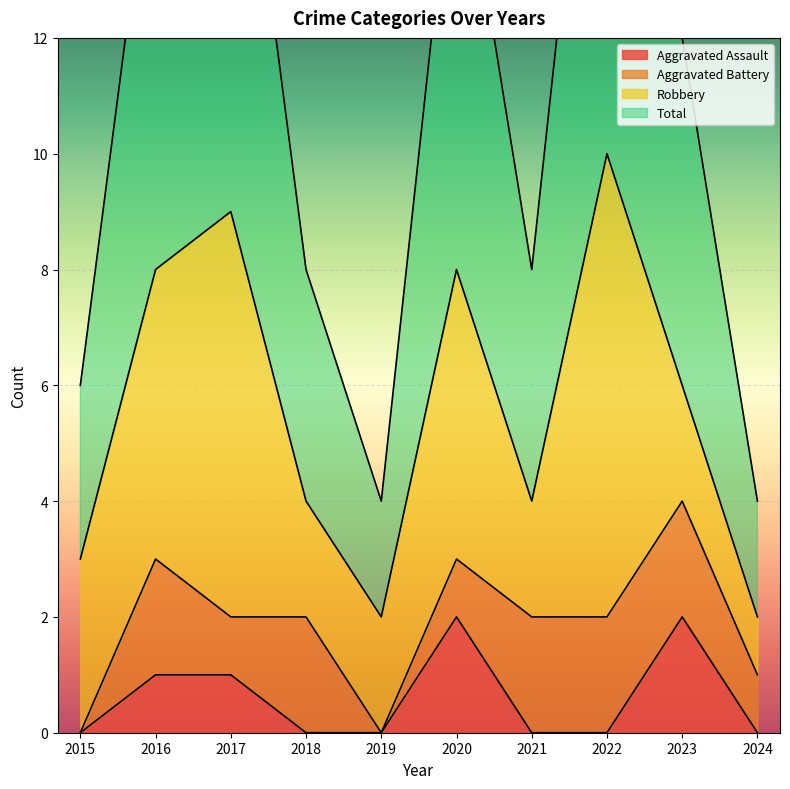

True or false: Aggravated Assault has a value of 0 at 2021.

True